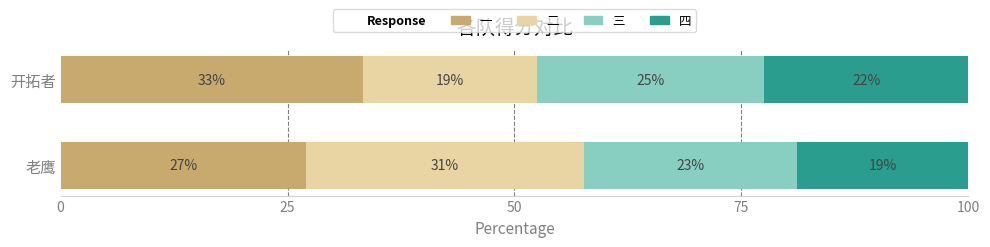

Is it true that 一 equals 27.0 at 老鹰?

True